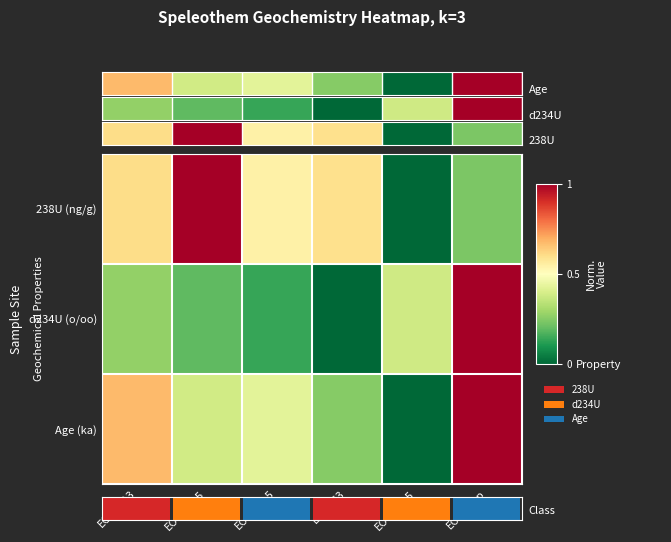

At which category does the chart reach its peak across all series?

EO-C-Top